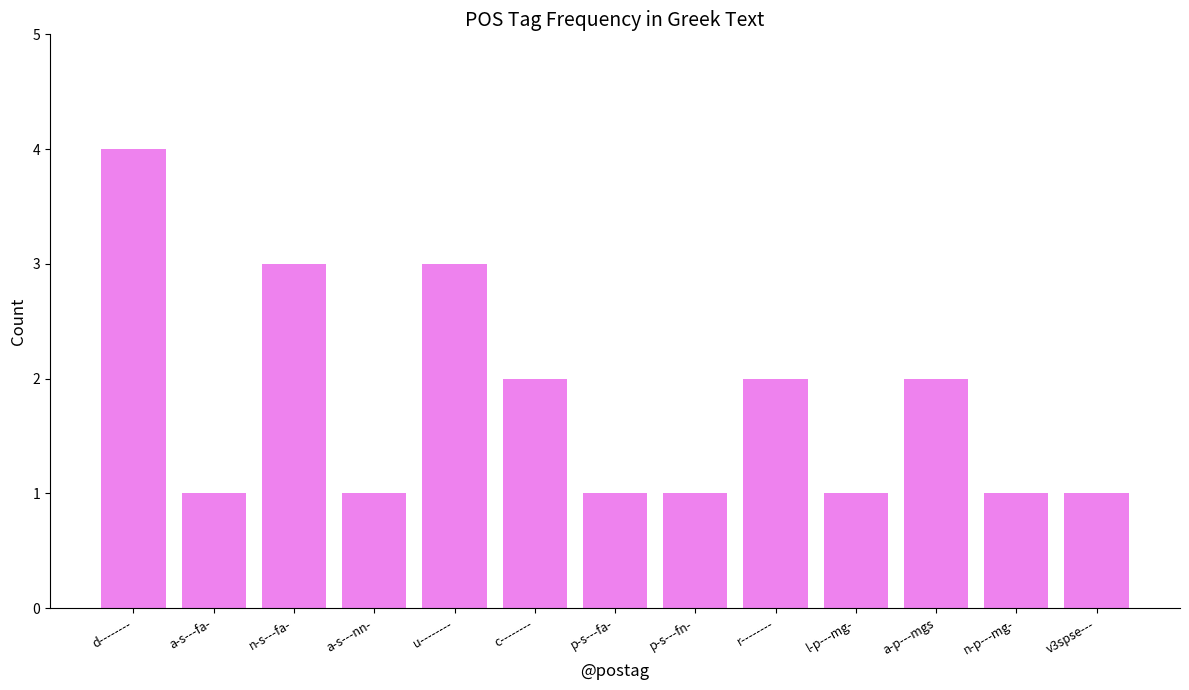

Approximately how many times larger is the value at d-------- compared to r--------?

2.0